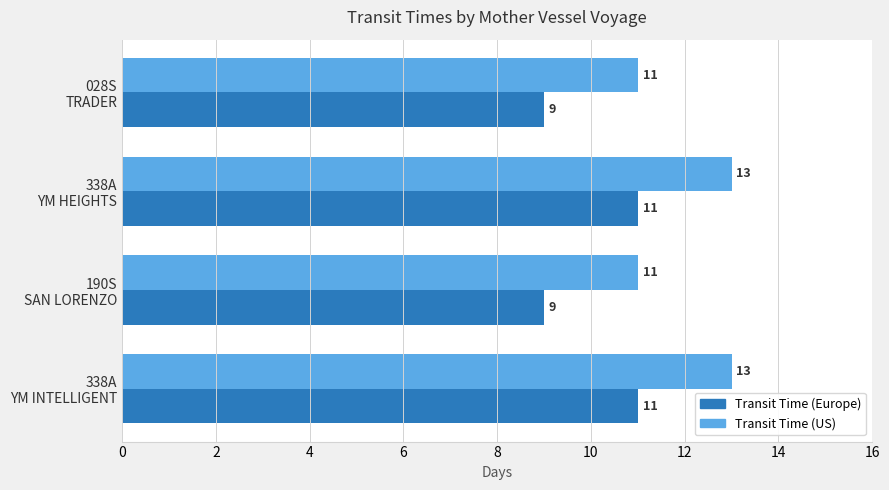

What is the maximum value shown in the chart?

13